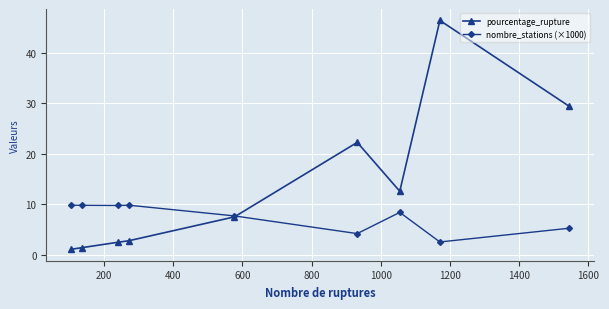

What are all the series names shown in the legend?

pourcentage_rupture, nombre_stations (×1000)